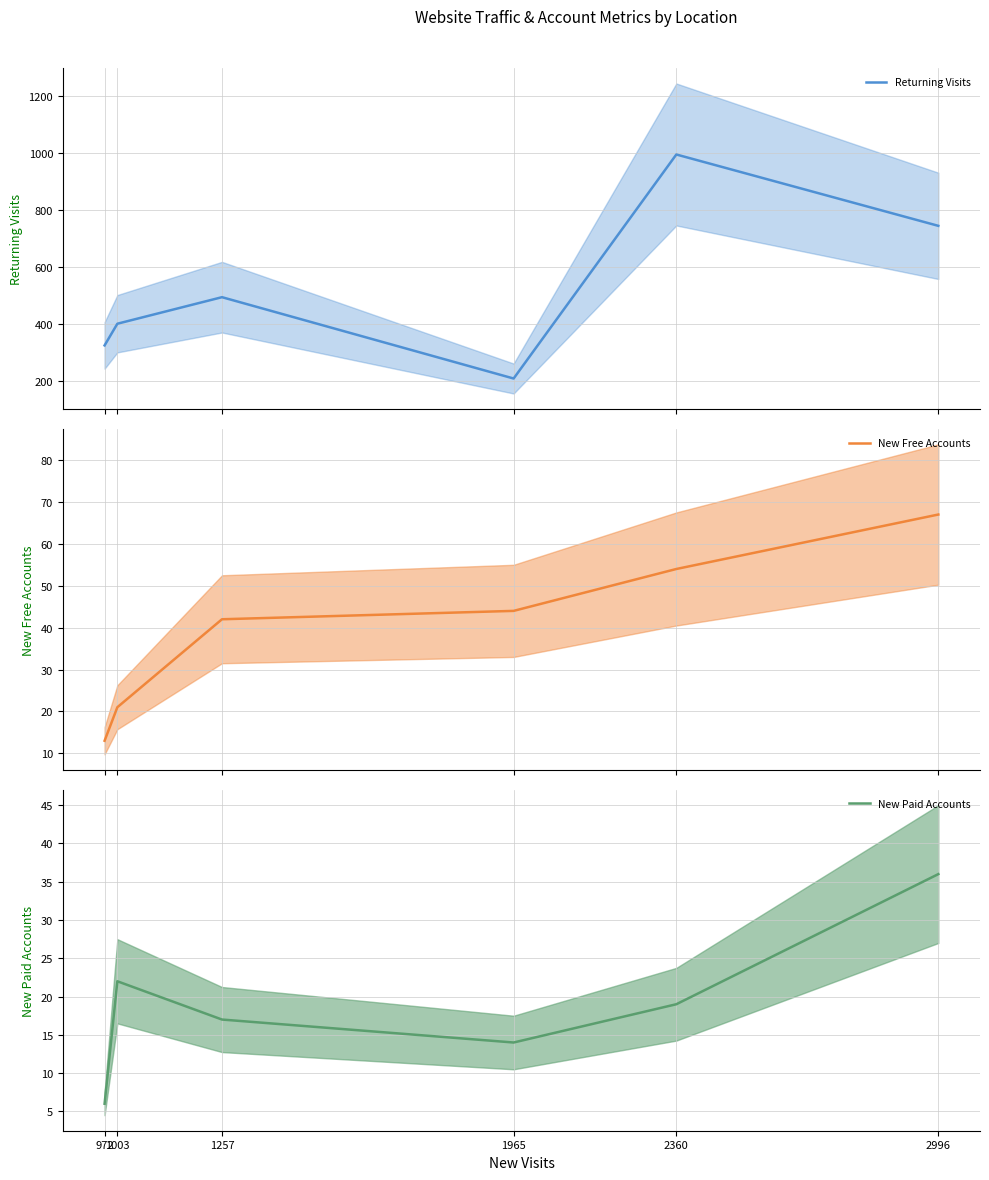

At 2996, list the series in order from largest to smallest.

Returning Visits, New Free Accounts, New Paid Accounts